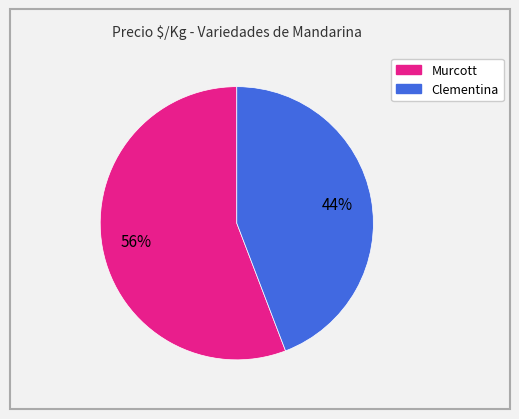

Combined, do Murcott and Clementina account for over 50%?

Yes